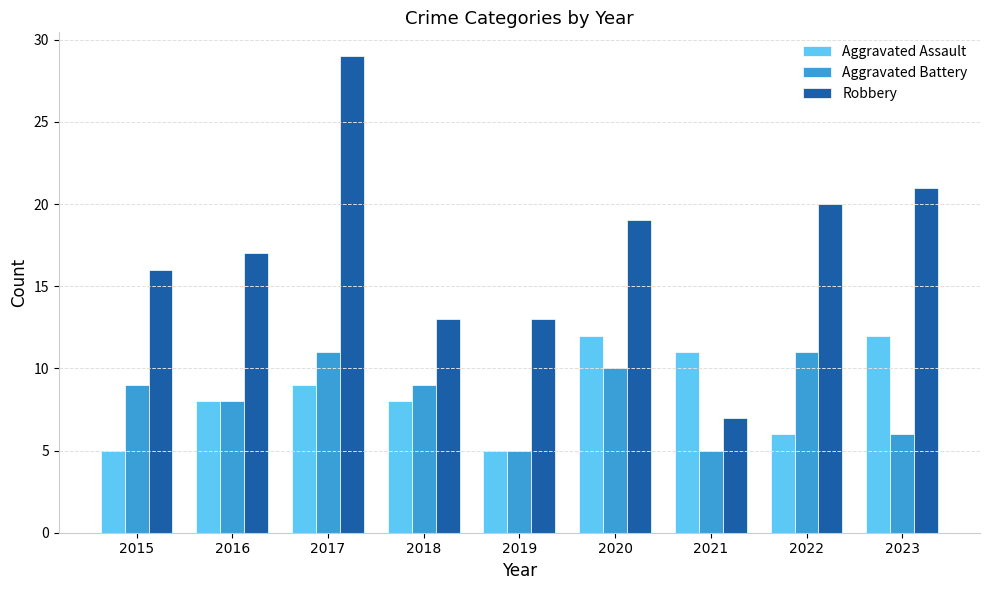

How many series are shown in this chart?

3